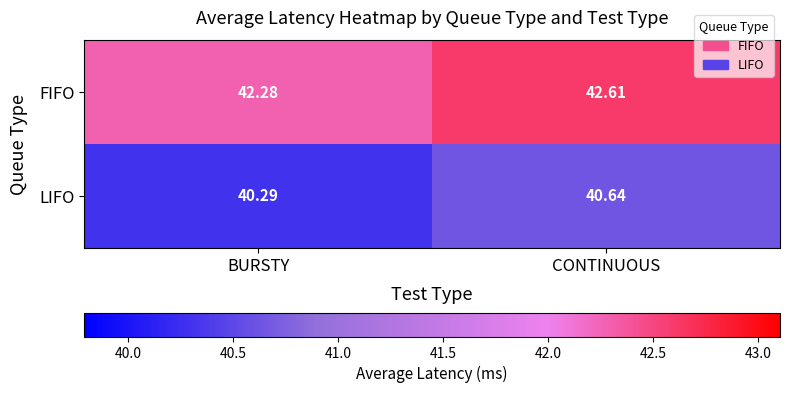

List the labels in order of LIFO value, smallest first.

BURSTY, CONTINUOUS